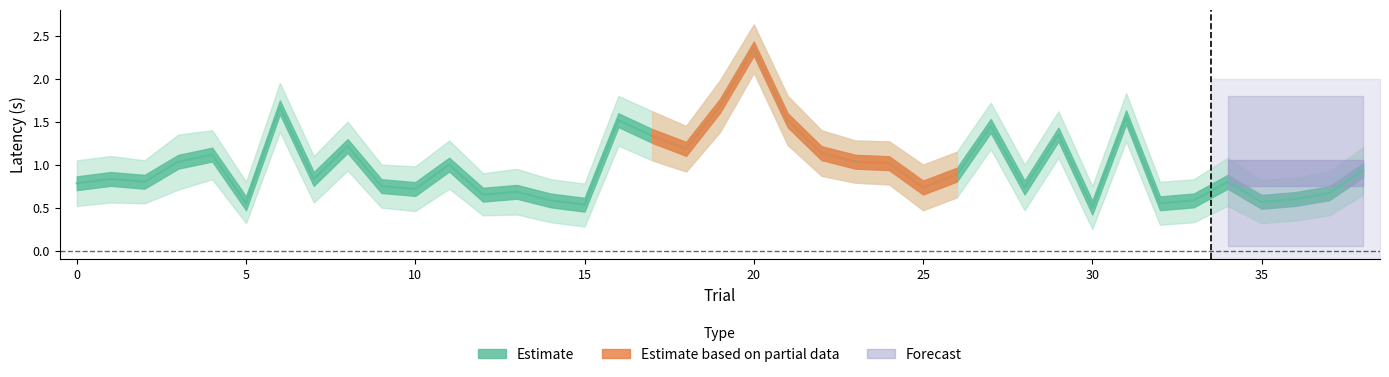

What is the average value of the Latency_upper series?

1.3